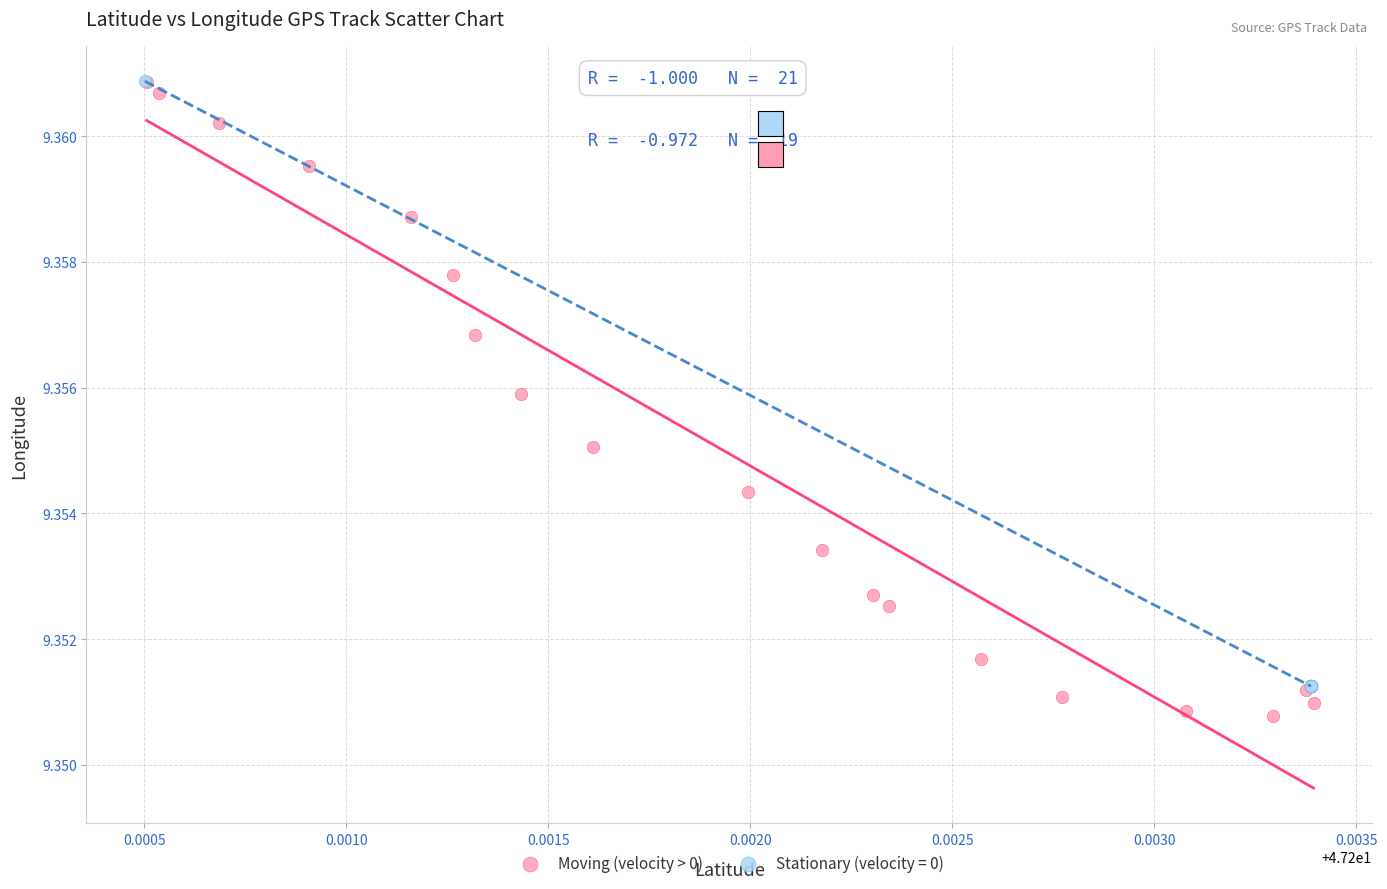

Which series has the widest spread of Y values?

Moving (velocity > 0)